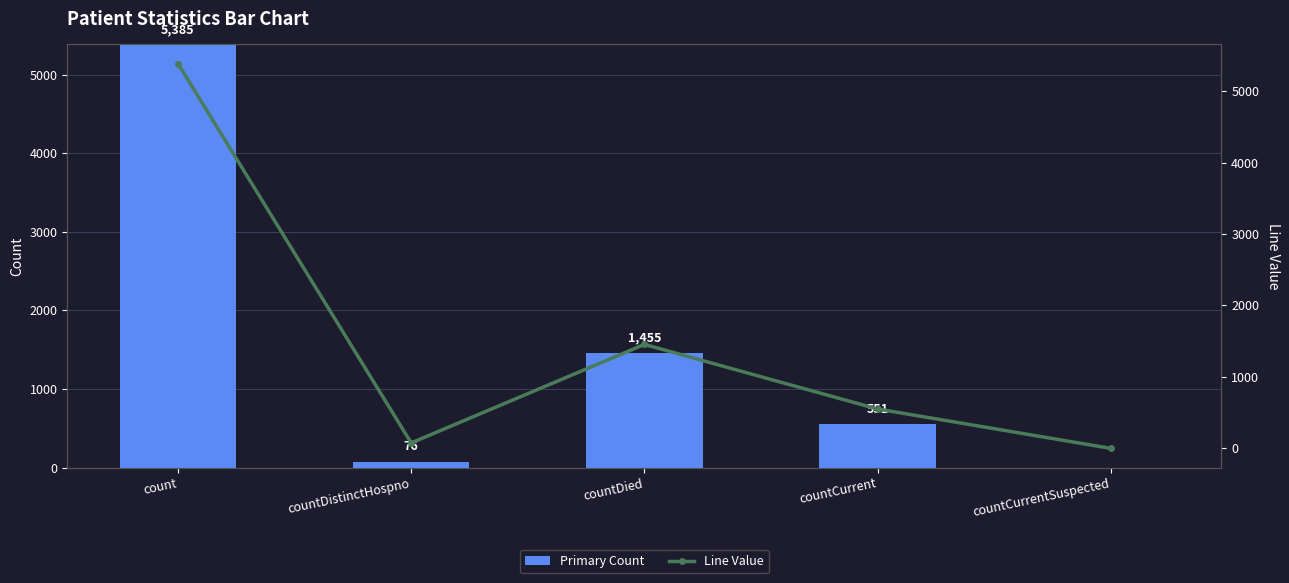

The Primary Count series shows 5385 at count. True or false?

True